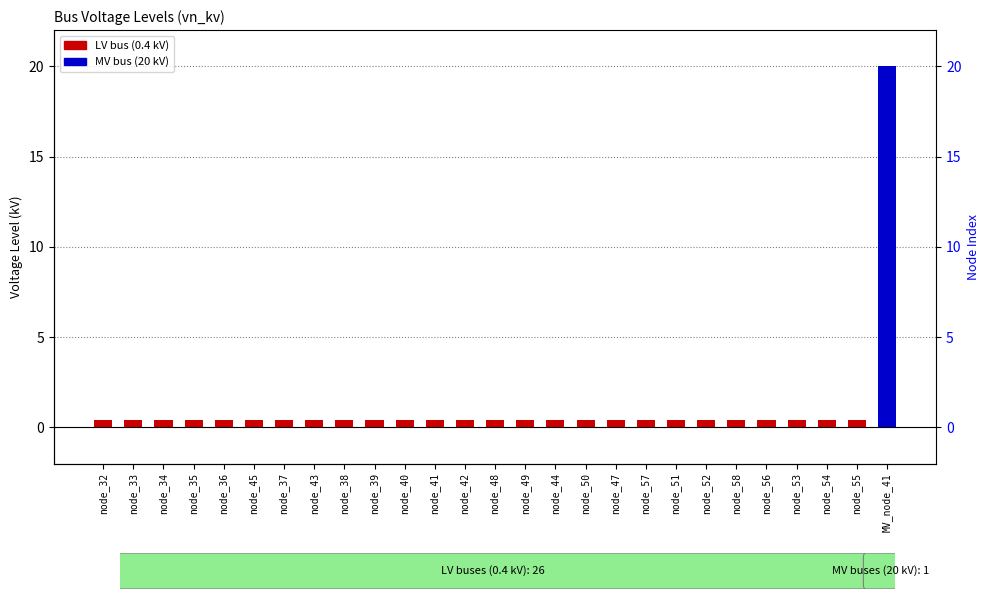

What is the label of the 16th bar from the right?

node_41